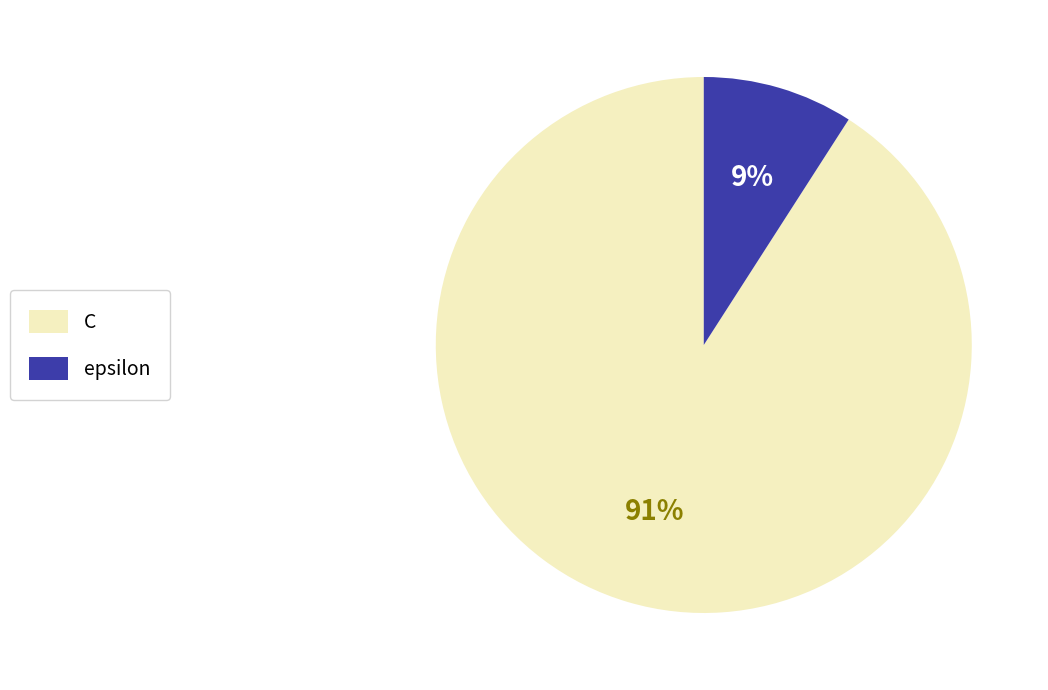

To the nearest percent, what is the average slice percentage?

50%